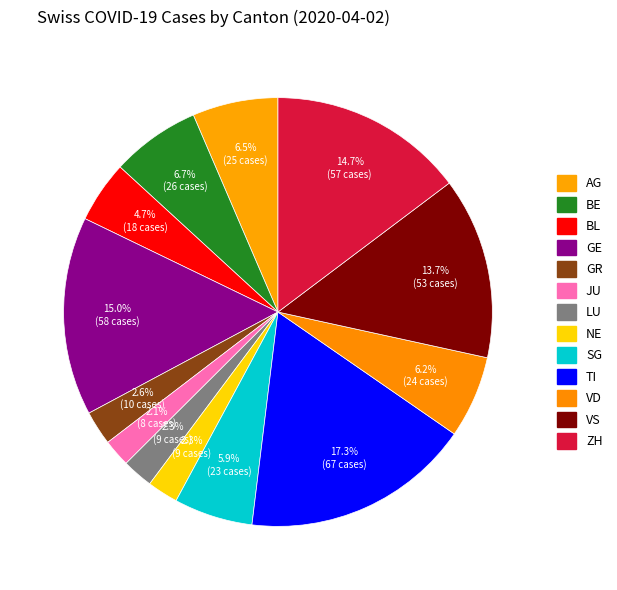

To the nearest percent, what portion does ZH represent?

15%